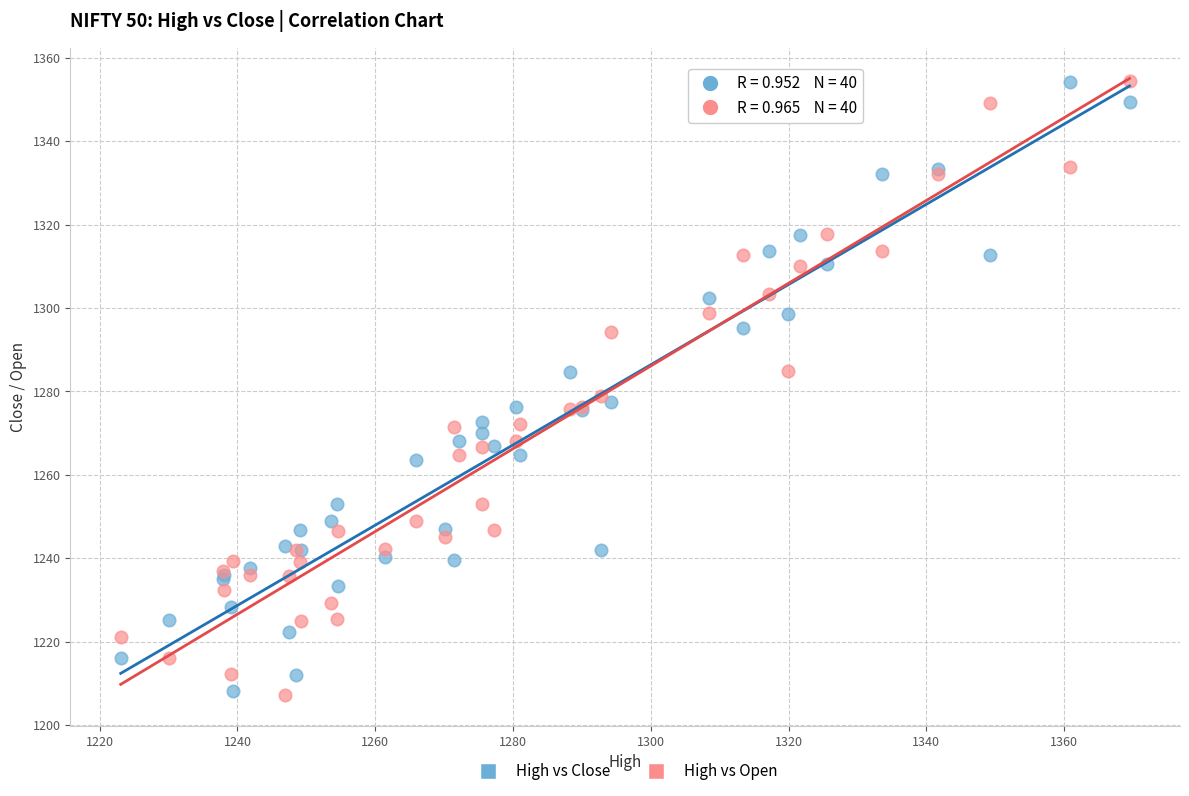

What is the X range (max minus min) for the scatter plot?

146.5